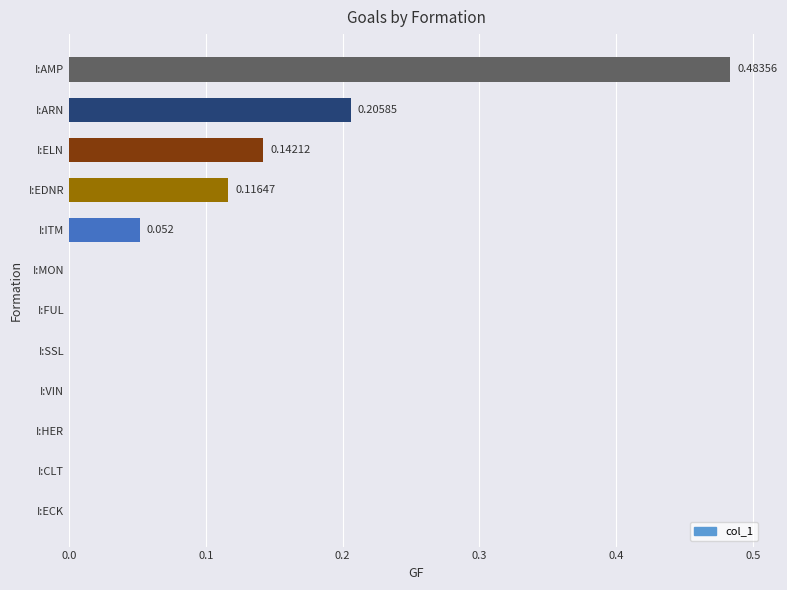

Which has a higher value, I:ARN or I:HER?

I:ARN